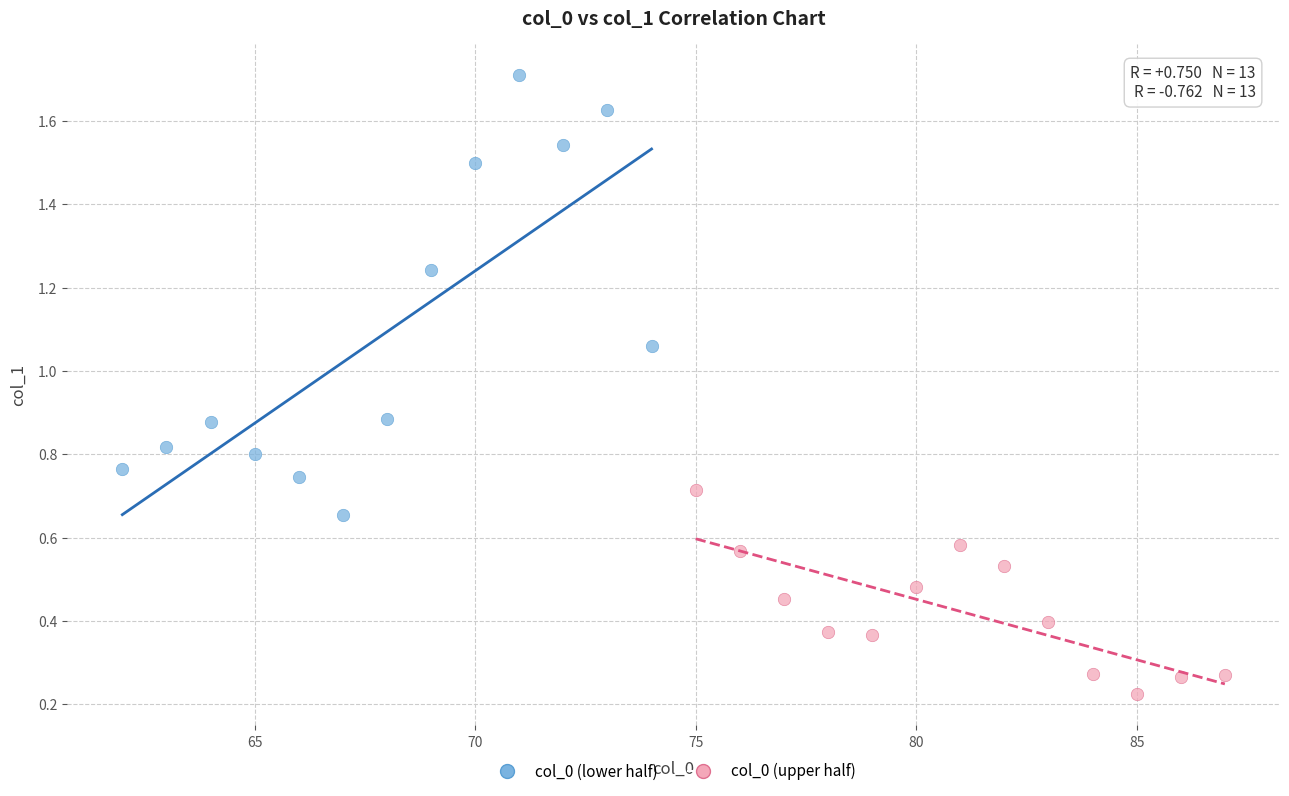

Which series reaches the minimum Y coordinate?

col_0 (upper half)